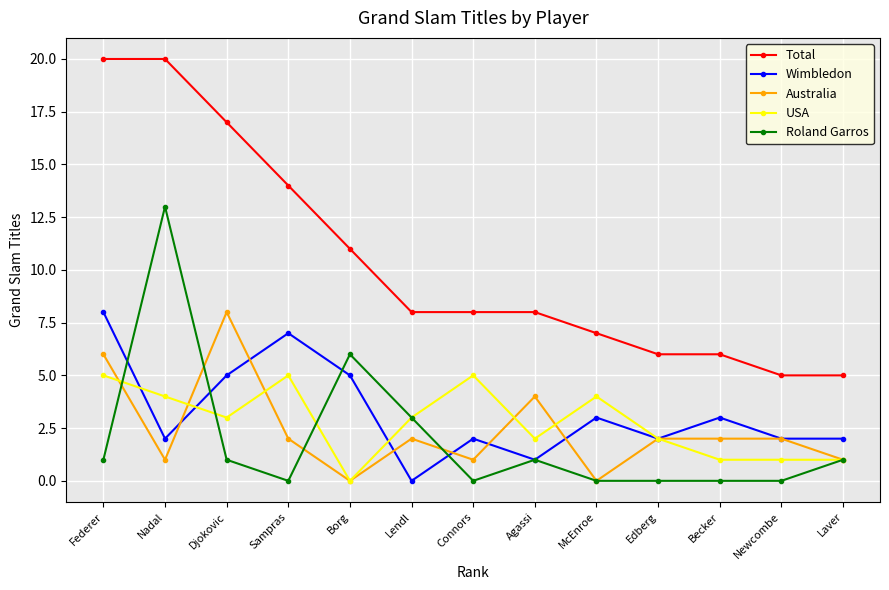

What is the label of the 8th point from the right?

Lendl